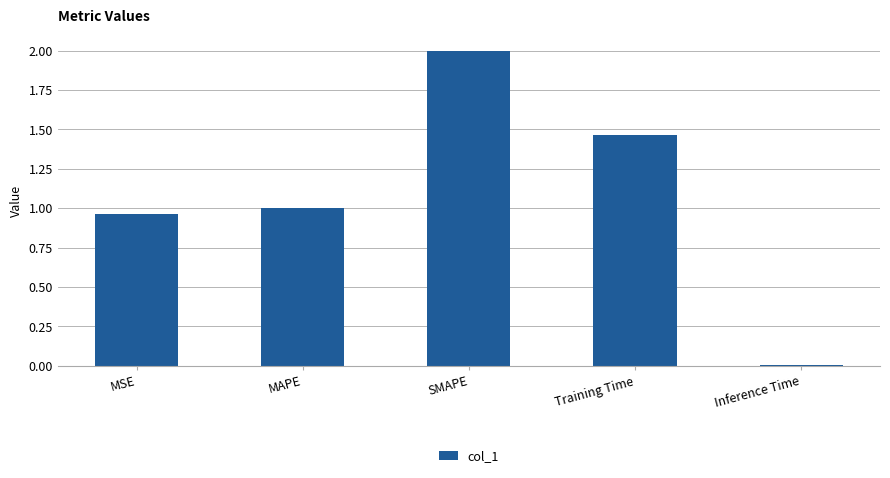

How many bars are there in total?

5